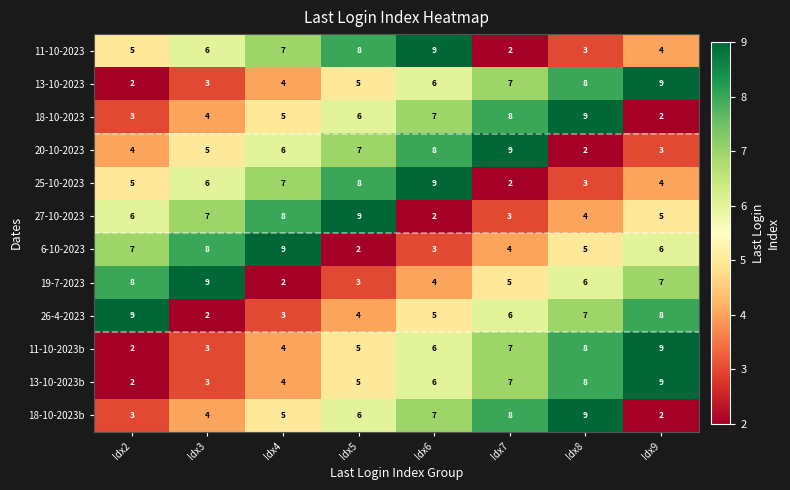

Is it true that 13-10-2023b equals 2 at Idx8?

False